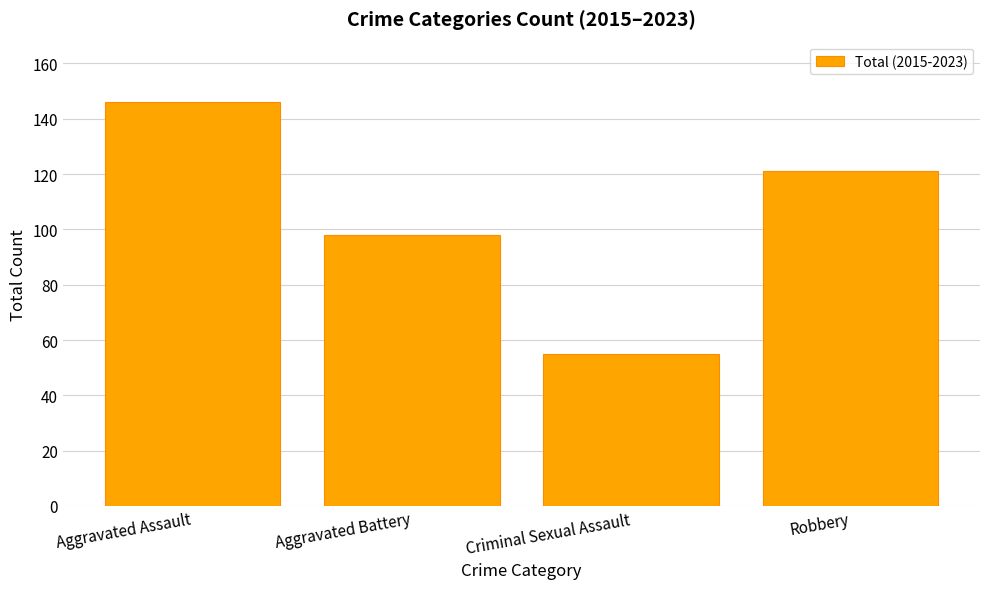

Rank the categories by value from highest to lowest.

Aggravated Assault, Robbery, Aggravated Battery, Criminal Sexual Assault